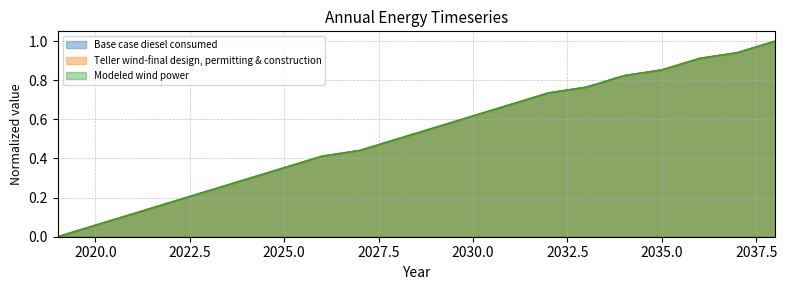

True or false: Teller wind-final design, permitting & construction has a value of 0.9 at 2036.

True